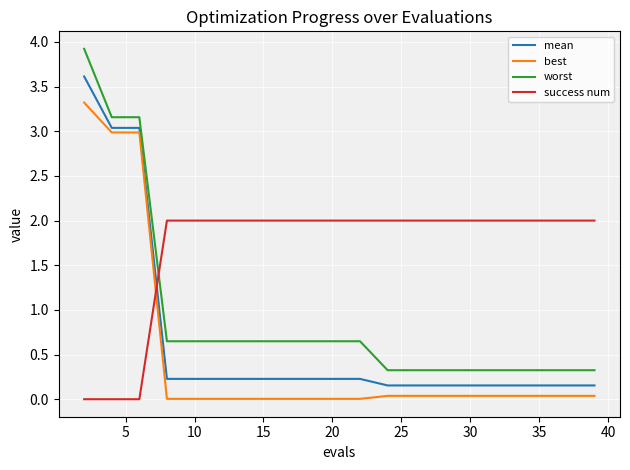

True or false: mean and best intersect in this chart.

False